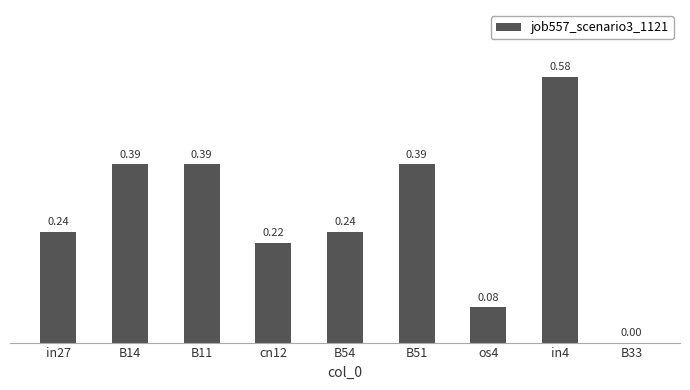

Count the number of data series in this chart.

1